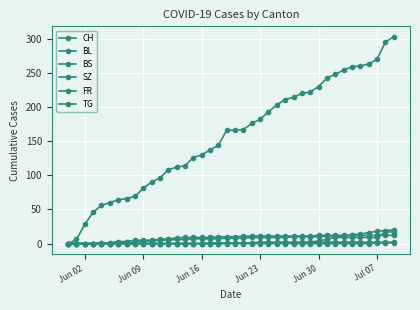

How many categories are shown in the chart?

40